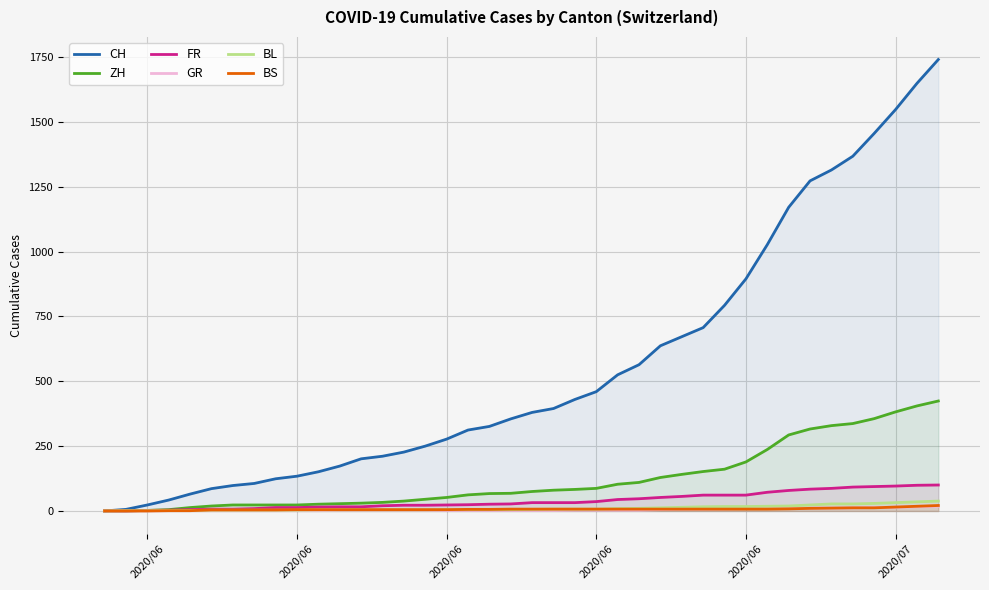

How many values in the BS series are below 7?

19